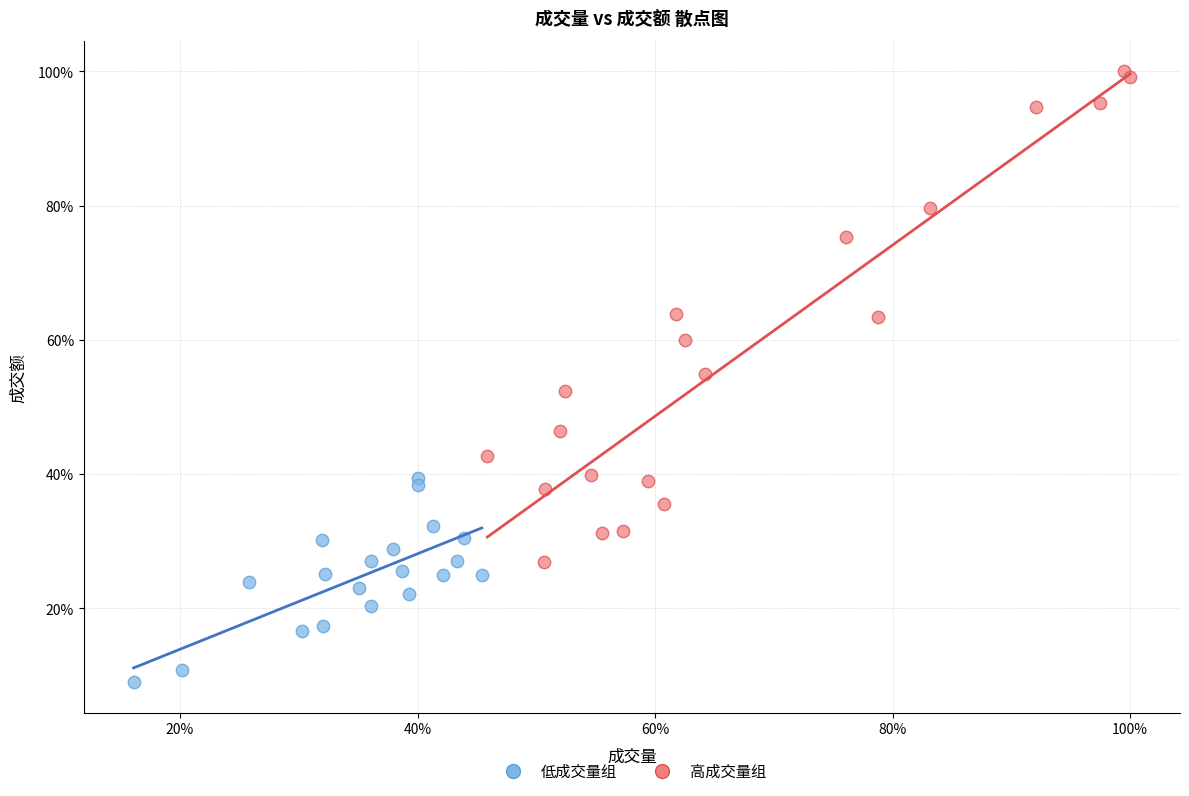

What are all the series names shown in the legend?

低成交量组, 高成交量组